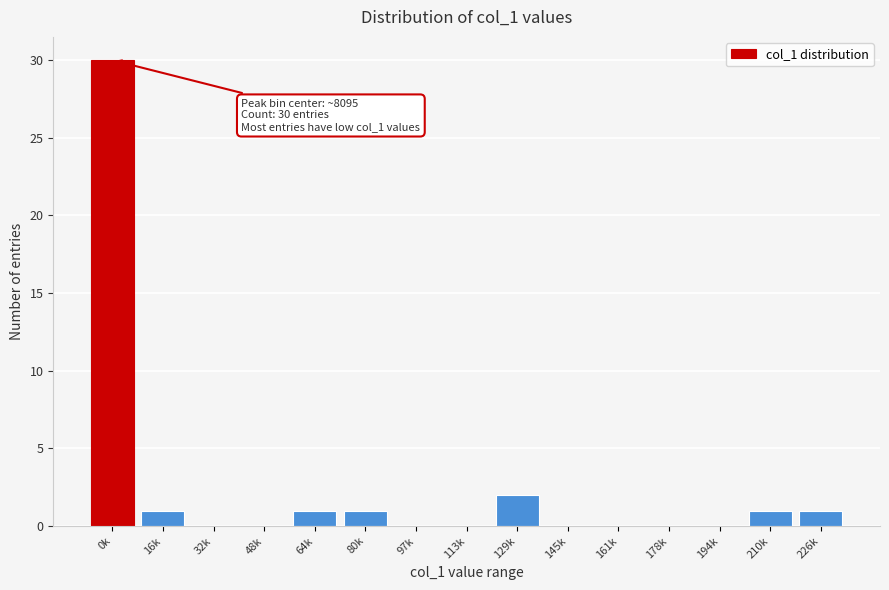

Reading left to right, list all the values displayed in this chart.

0k=30	16k=1	32k=0	48k=0	64k=1	80k=1	97k=0	113k=0	129k=2	145k=0	161k=0	178k=0	194k=0	210k=1	226k=1